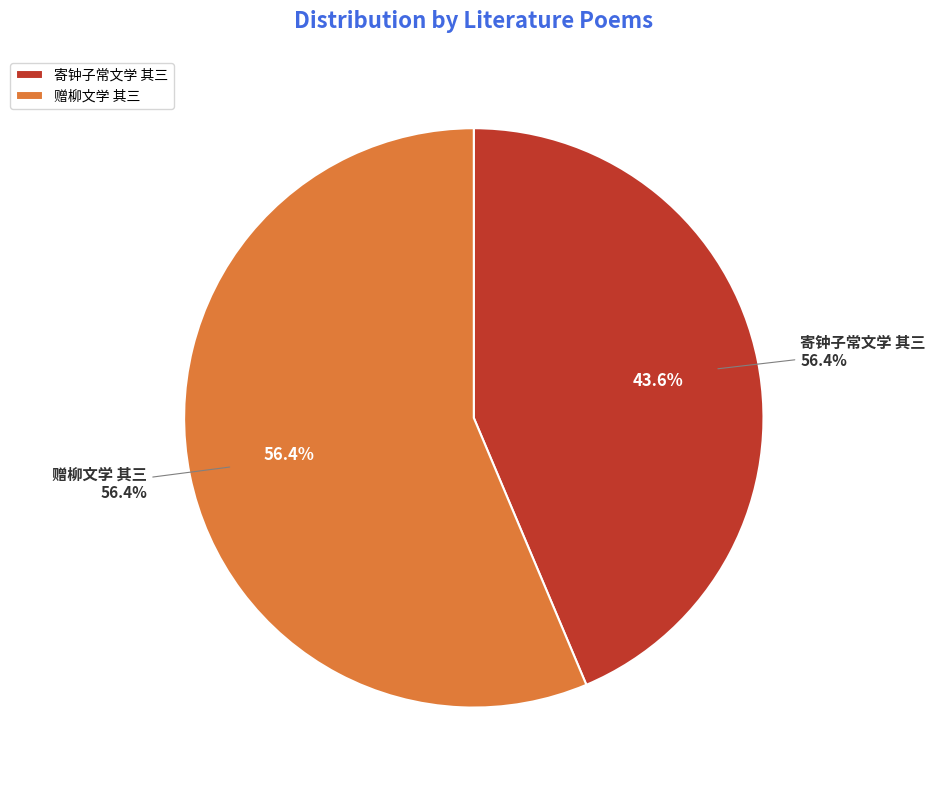

To the nearest percent, what is the difference between the largest and smallest slice percentages?

13%